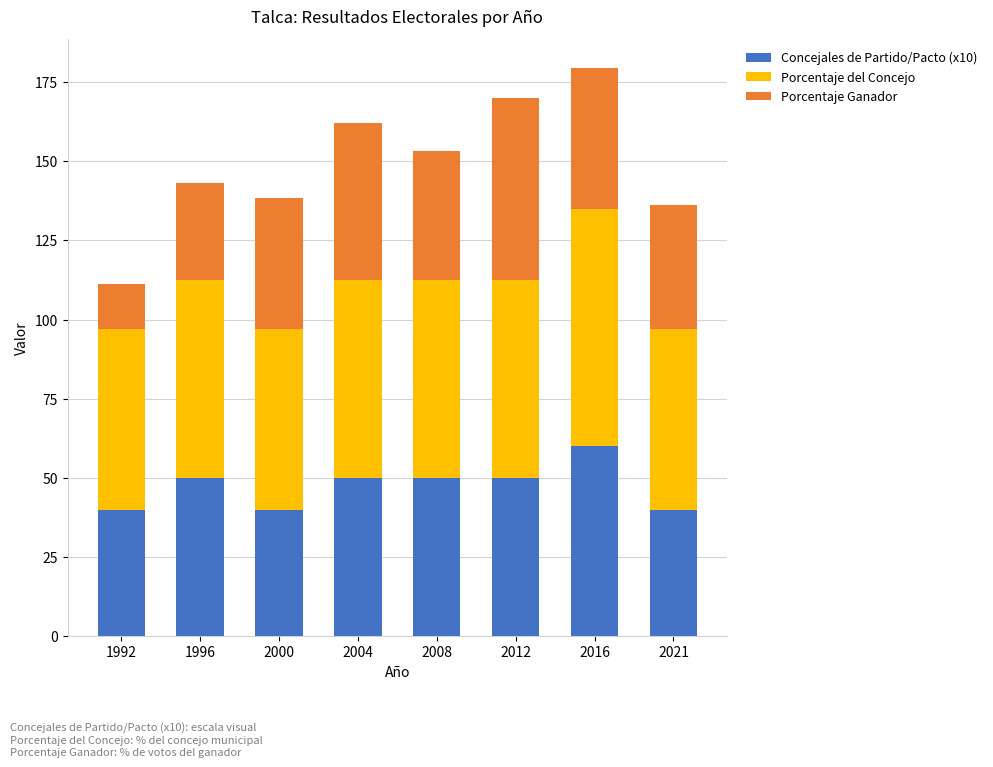

What is the maximum value for Concejales de Partido/Pacto (x10)?

60.0